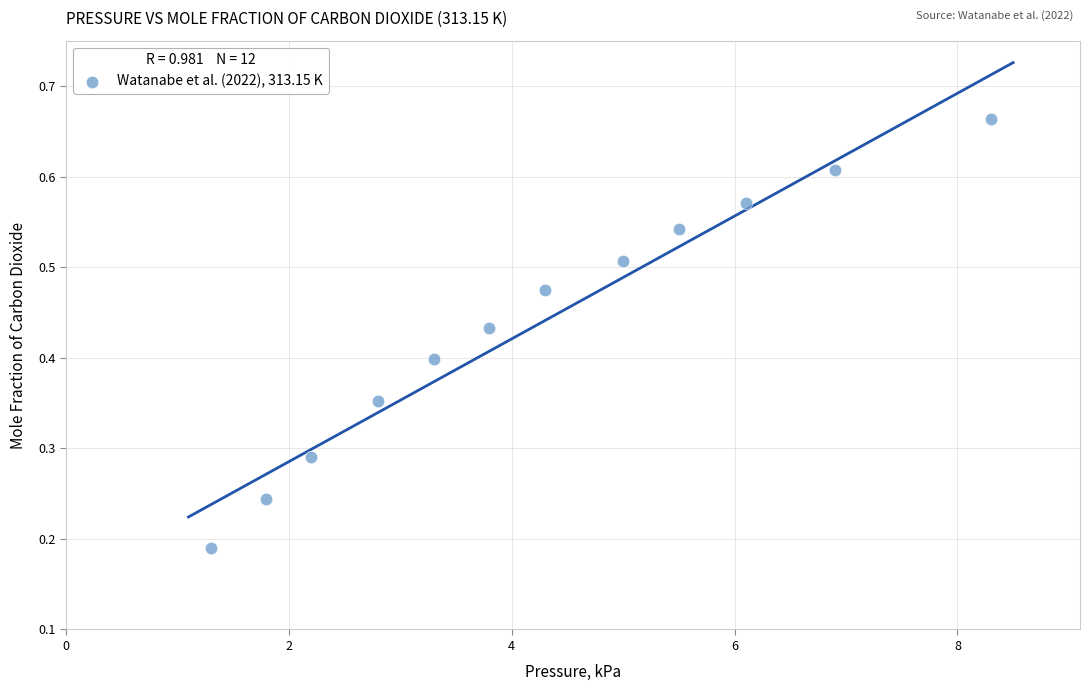

What is the range of X values (max minus min)?

7.0